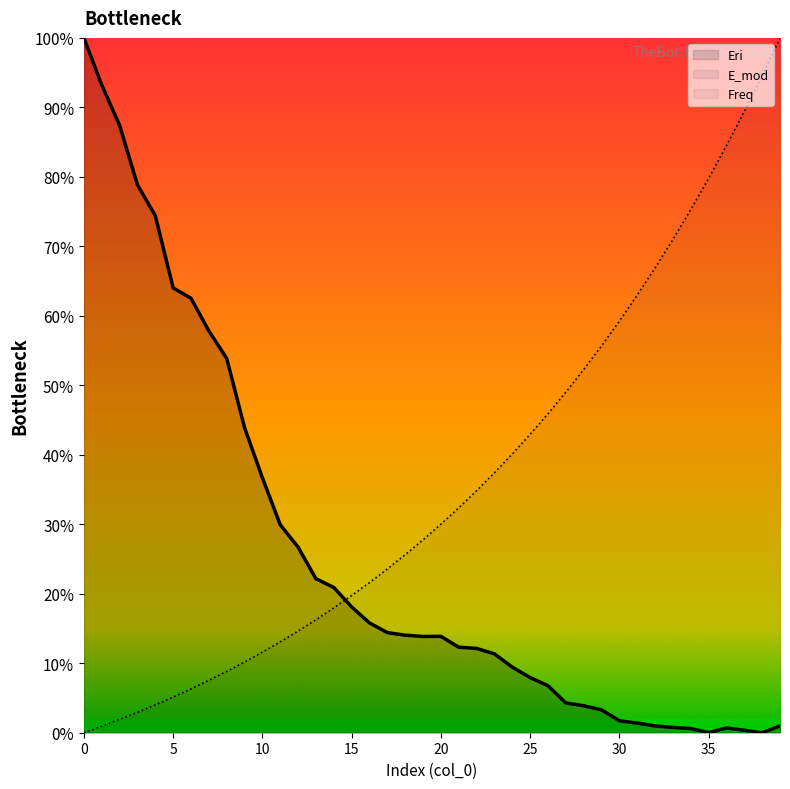

Reading left to right, extract all data points from this chart.

Freq: 0.0	0.9	1.9	2.9	4.0	5.1	6.3	7.5	8.8	10.2	11.6	13.1	14.6	16.3	18.0	19.7	21.6	23.6	25.6	27.8	30.0	32.4	34.8	37.4	40.1	42.9	45.9	49.0	52.3	55.7	59.2	63.0	66.9	71.0	75.3	79.8	84.5	89.4	94.6	100.0
Eri: 100.0	93.2	87.4	78.8	74.4	64.0	62.5	57.8	53.9	43.9	36.7	29.9	26.7	22.2	20.9	18.1	15.8	14.4	14.0	13.8	13.9	12.3	12.1	11.3	9.4	7.9	6.8	4.3	3.9	3.3	1.7	1.4	1.0	0.8	0.6	0.0	0.7	0.4	0.0	1.0
E_mod: 100.0	93.2	87.4	78.8	74.4	64.0	62.5	57.8	53.9	43.9	36.7	29.9	26.7	22.2	20.9	18.1	15.8	14.4	14.0	13.8	13.9	12.3	12.1	11.3	9.4	7.9	6.8	4.3	3.9	3.3	1.7	1.4	1.0	0.8	0.6	0.0	0.7	0.4	0.0	1.0